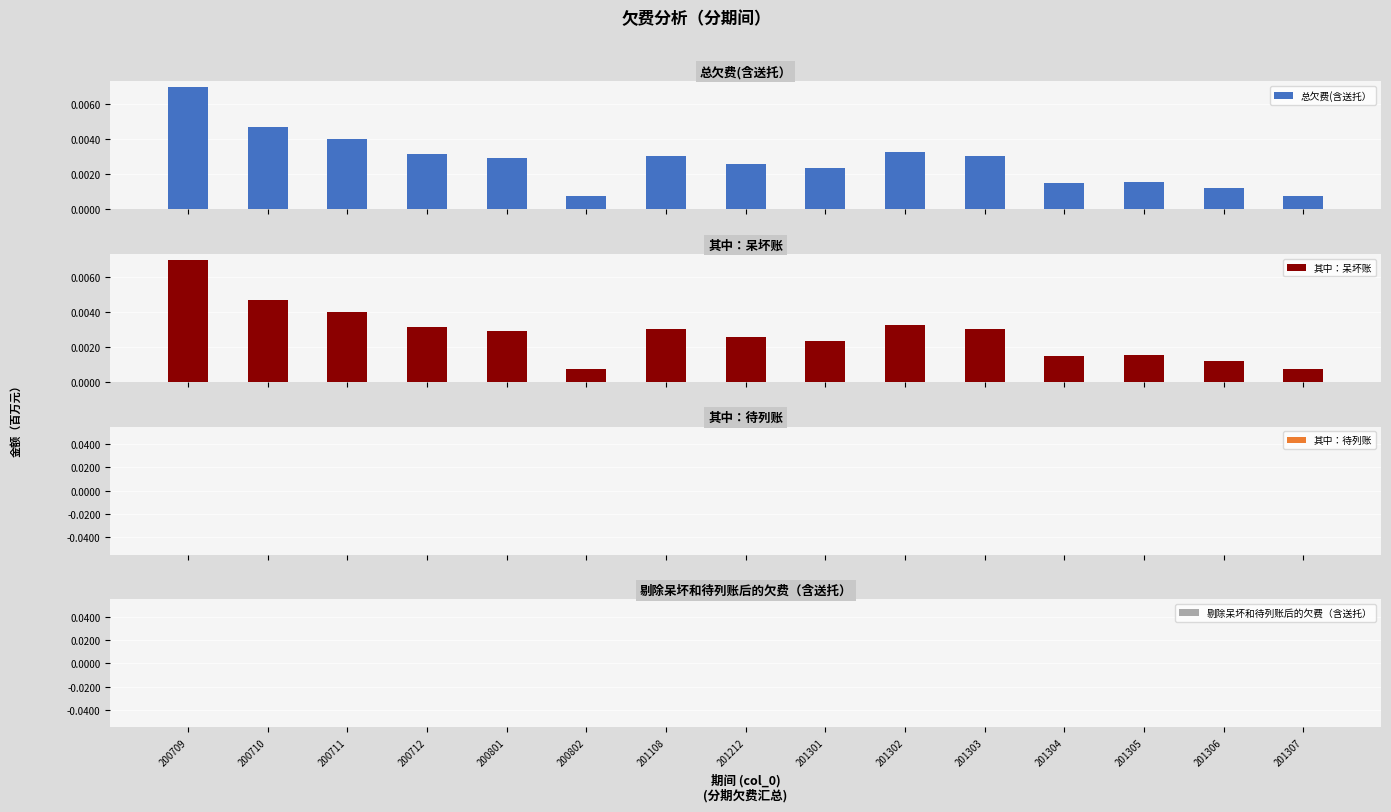

At 200709, list the series in order from largest to smallest.

总欠费(含送托）, 其中：呆坏账, 其中：待列账, 剔除呆坏和待列账后的欠费（含送托）